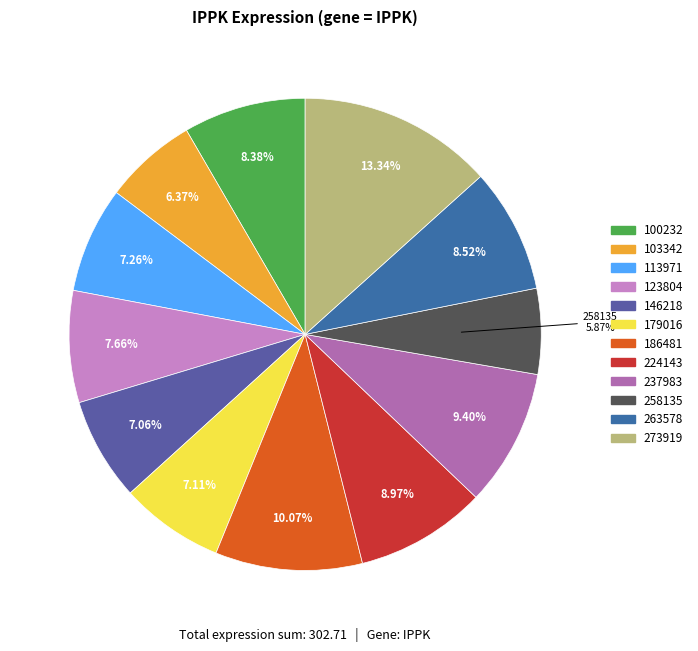

How many segments does this pie chart have?

12